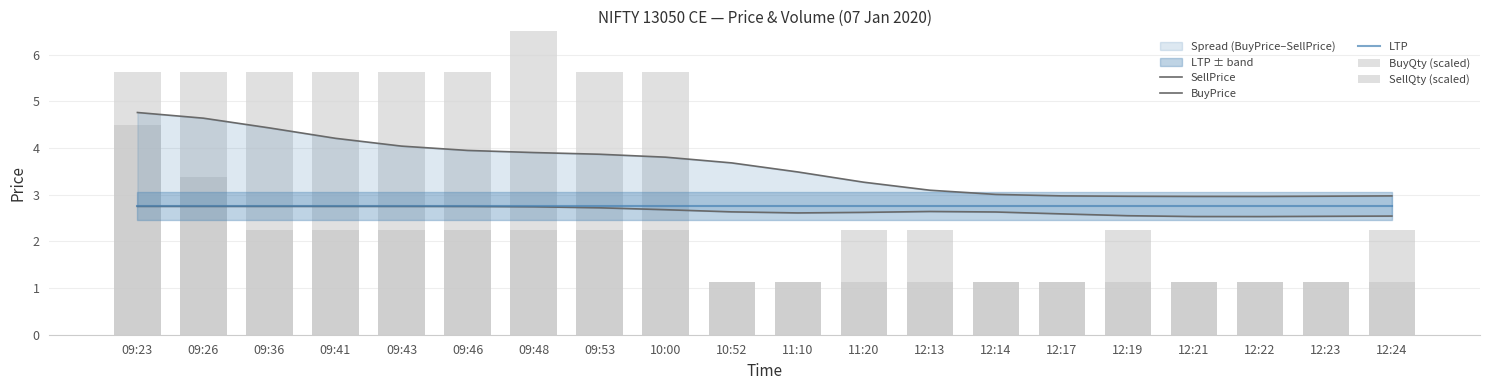

True or false: BuyQty (scaled) has a value of 1.1 at 12:21.

True